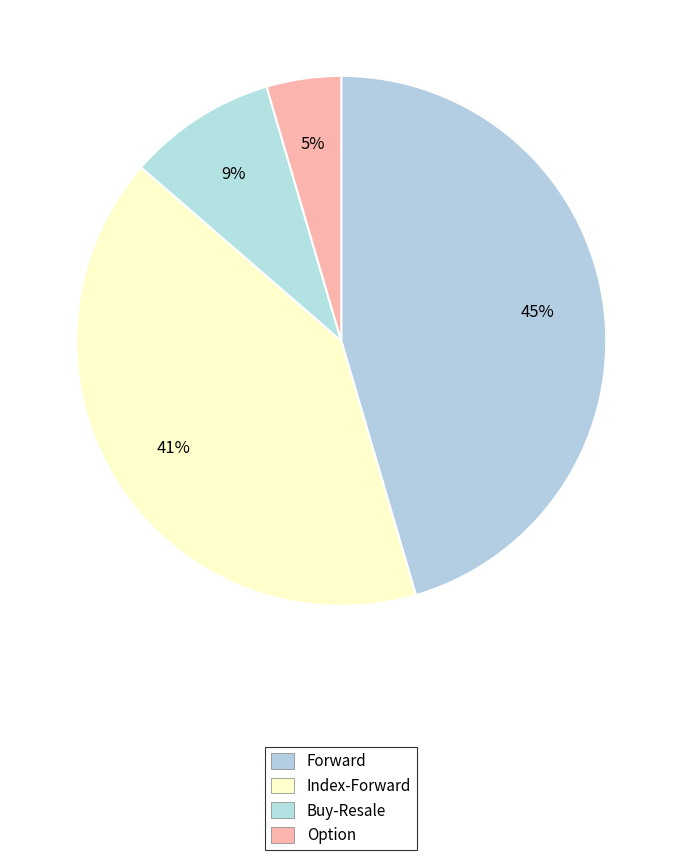

Is there any slice that represents more than half of the pie?

No